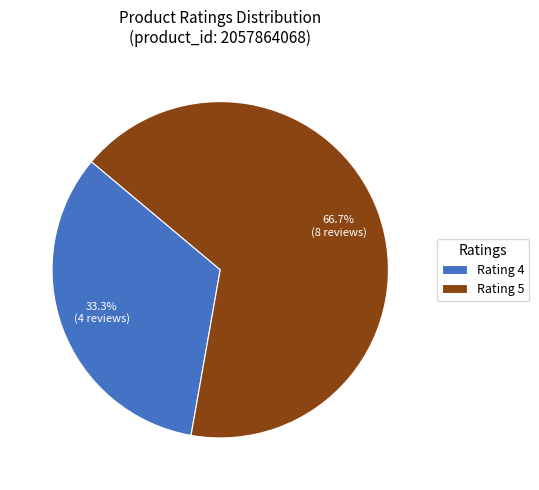

Which has a higher value, Rating 4 or Rating 5?

Rating 5